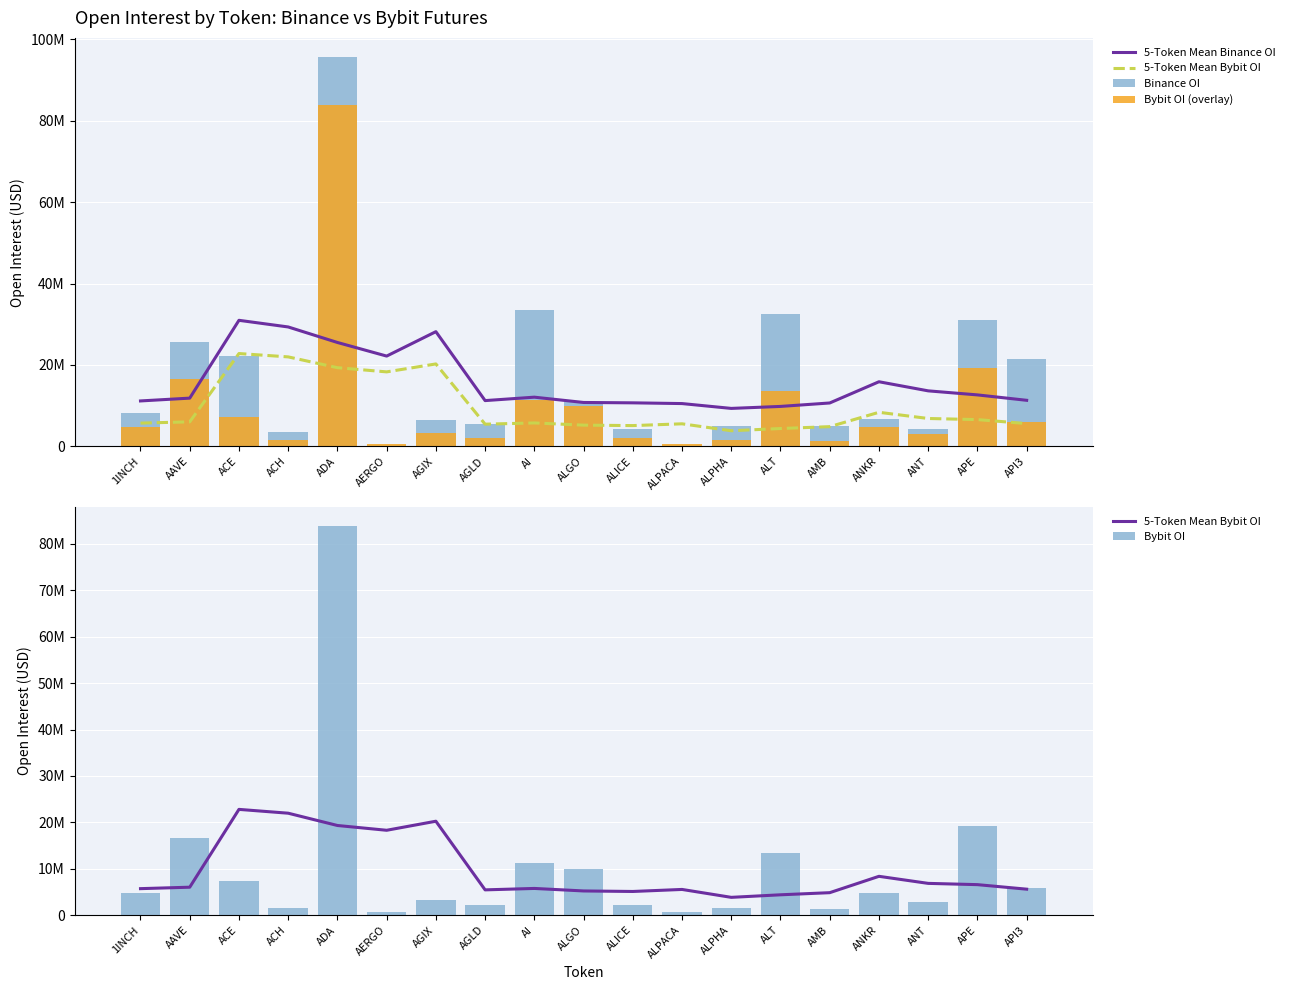

What is the label of the 12th bar from the right?

AGLD